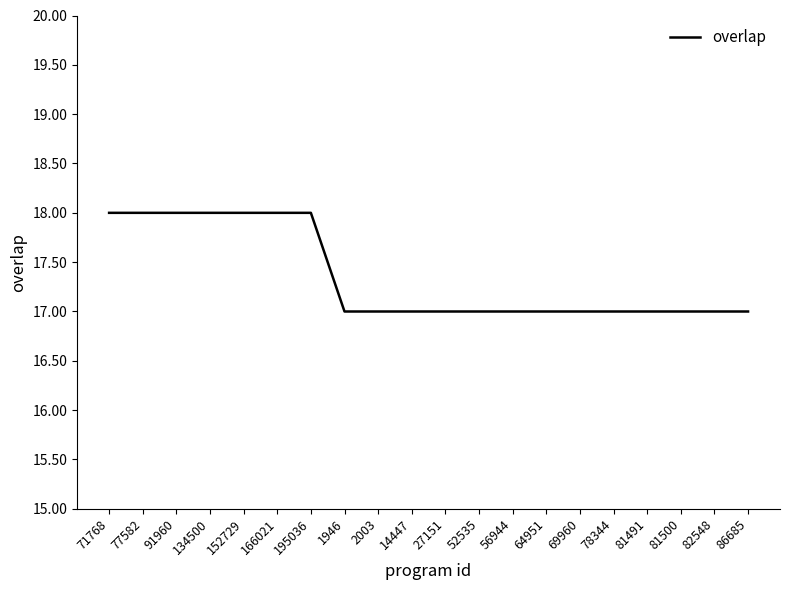

The value at 91960 is 8. True or false?

False